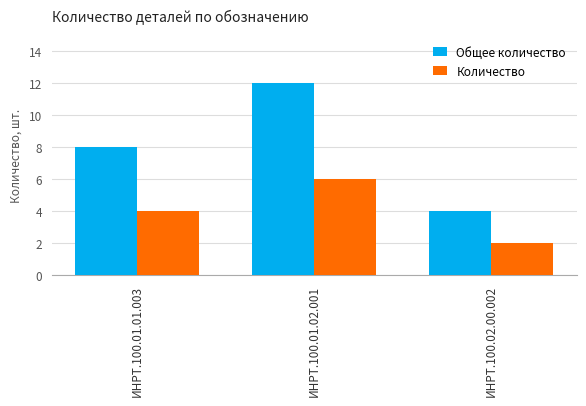

Which series changed the most between ИНРТ.100.01.02.001 and ИНРТ.100.02.00.002?

Общее количество